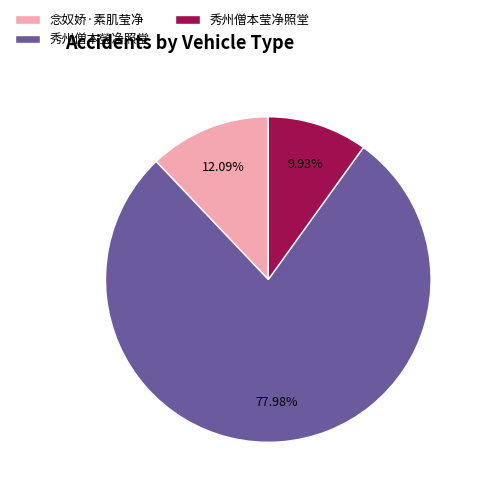

Which slice represents more than half of the pie?

秀州僧本瑩净照堂